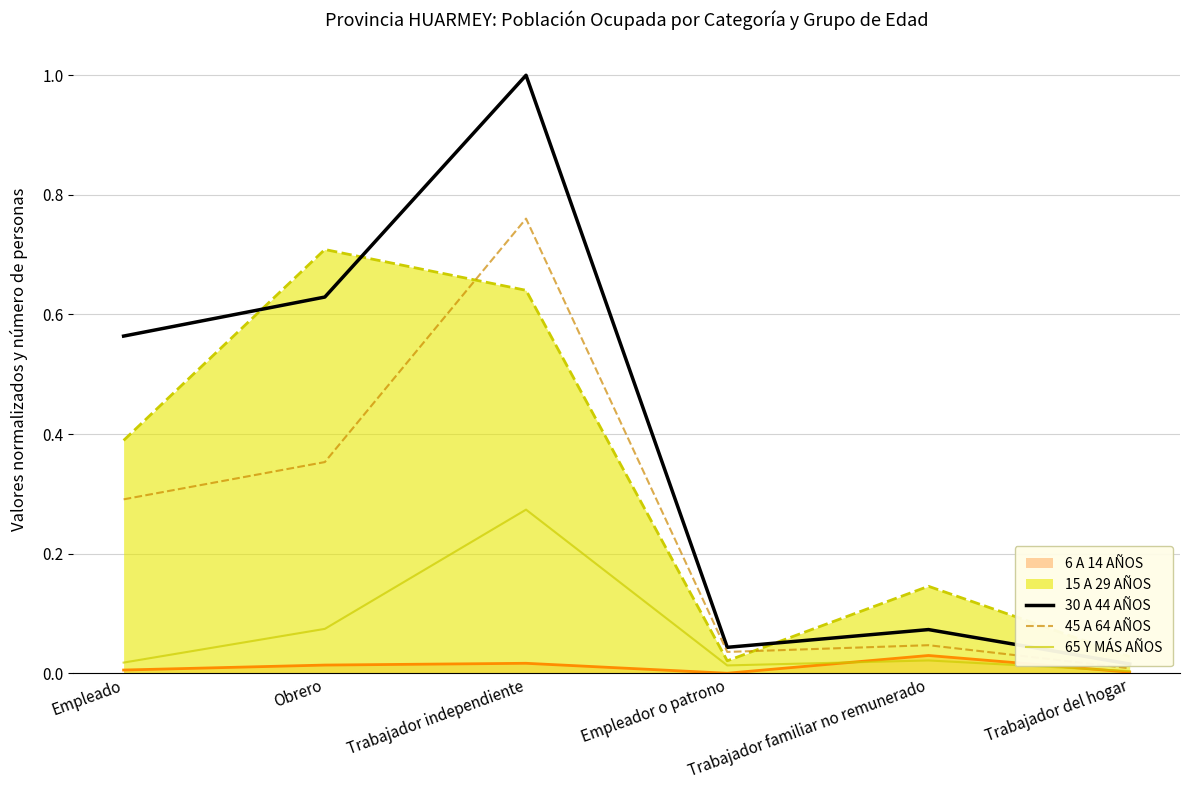

The 65 Y MÁS AÑOS series shows 0.0 at Empleado. True or false?

False